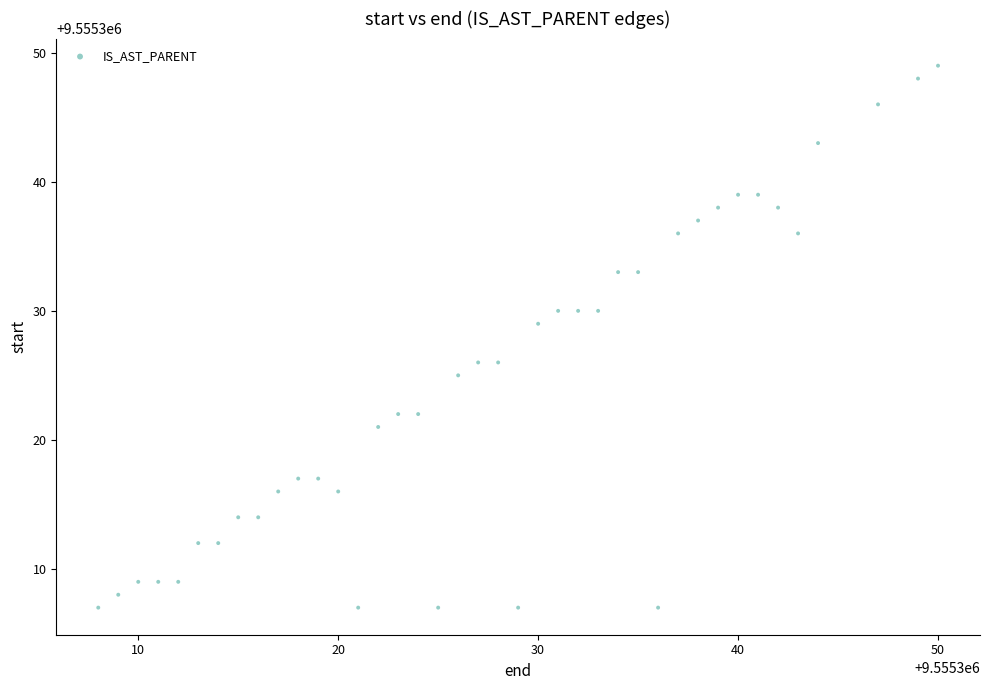

What is the range of X values (max minus min)?

42